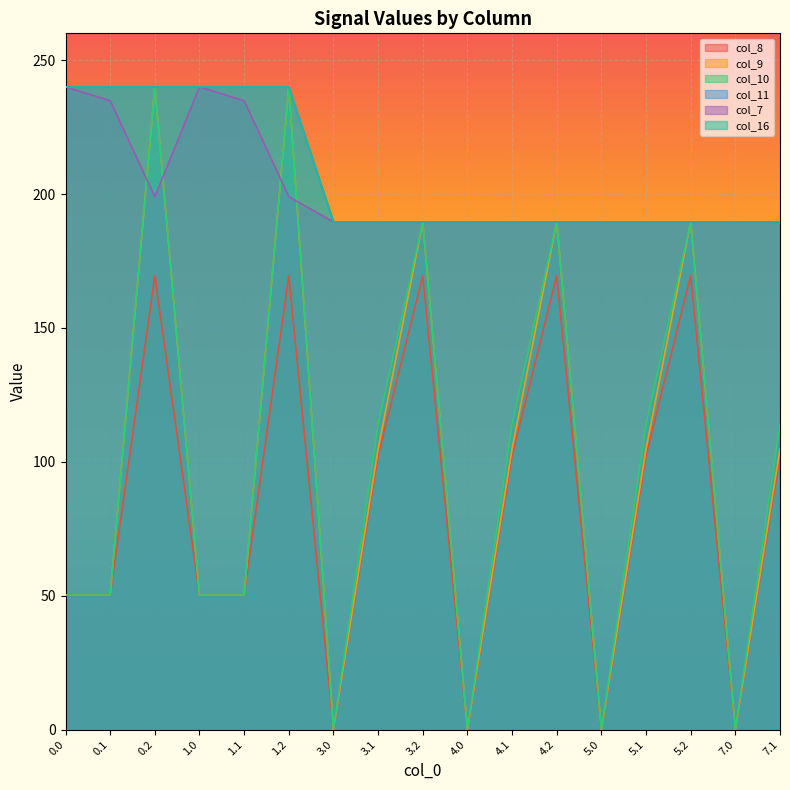

Which series changed the most between 3.0 and 5.0?

col_7